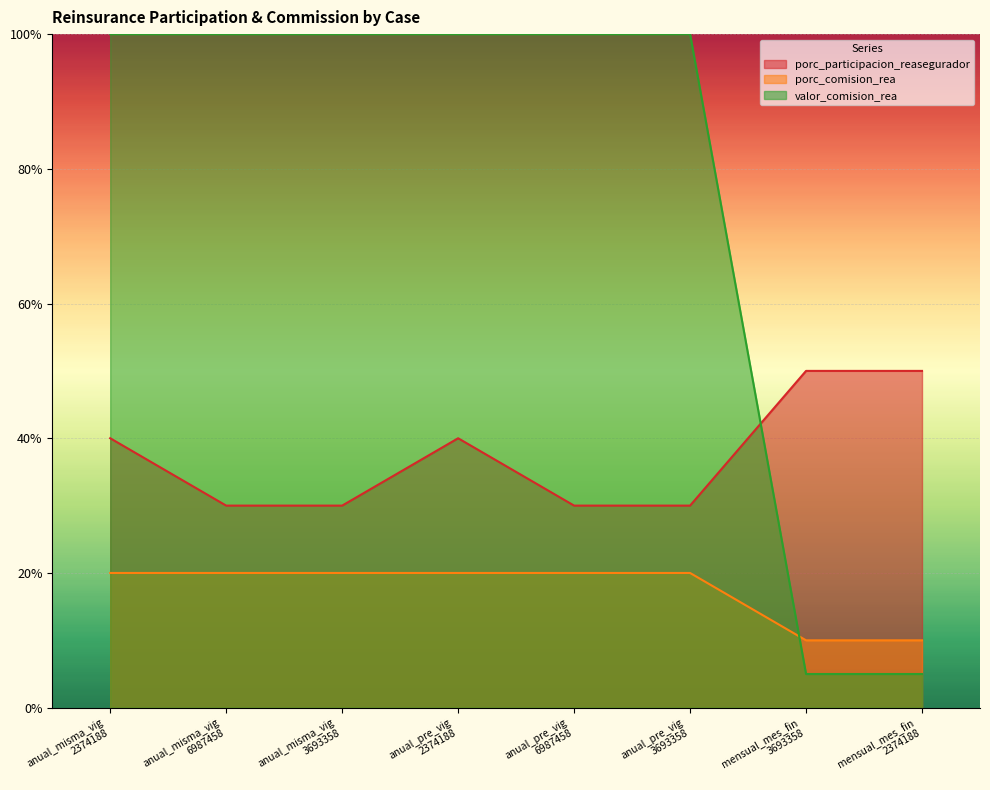

What is the label of the 8th point from the right?

anual_misma_vig
2374188